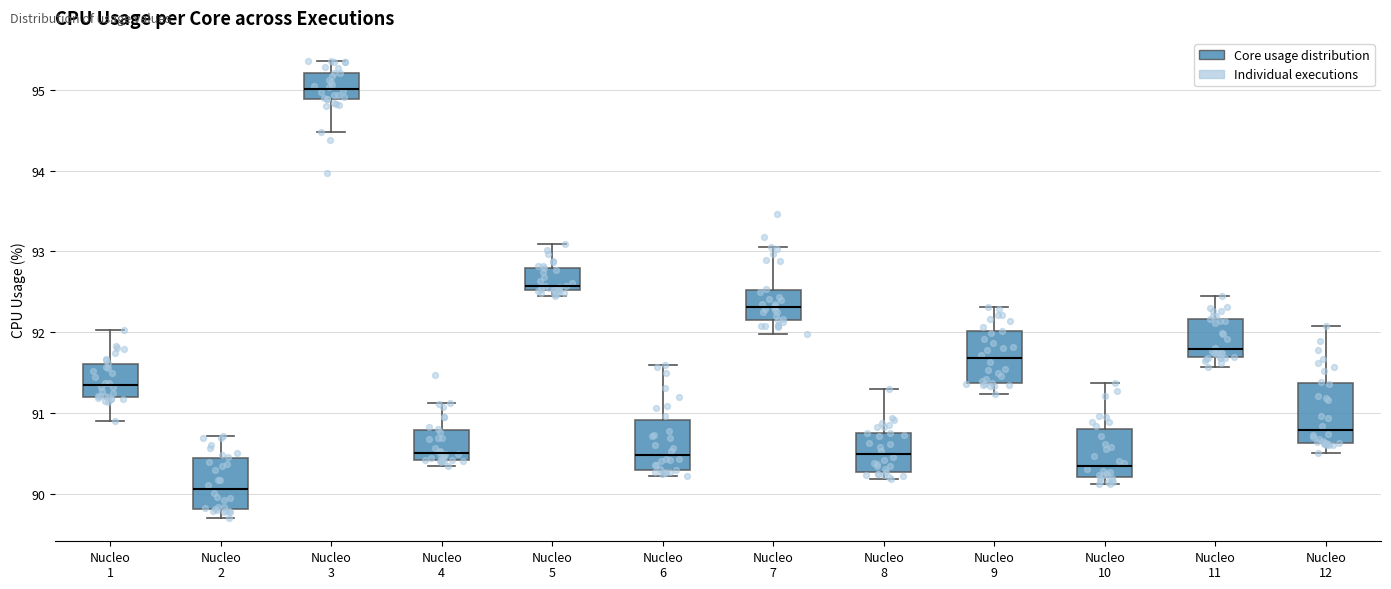

Reading left to right, transcribe this box plot: for each box, give where its median line is, the range the box spans, and where its two whiskers end, as read against the y-axis. The values are not printed on the chart, so give them approximately, as read against the axis.

Nucleo 1: median 91.3, box 91.2 to 91.6, whiskers 90.9 to 92.0
Nucleo 2: median 90.1, box 89.8 to 90.4, whiskers 89.7 to 90.7
Nucleo 3: median 95.0, box 94.9 to 95.2, whiskers 94.5 to 95.4
Nucleo 4: median 90.5, box 90.4 to 90.8, whiskers 90.3 to 91.1
Nucleo 5: median 92.6, box 92.5 to 92.8, whiskers 92.4 to 93.1
Nucleo 6: median 90.5, box 90.3 to 90.9, whiskers 90.2 to 91.6
Nucleo 7: median 92.3, box 92.2 to 92.5, whiskers 92.0 to 93.1
Nucleo 8: median 90.5, box 90.3 to 90.8, whiskers 90.2 to 91.3
Nucleo 9: median 91.7, box 91.4 to 92.0, whiskers 91.2 to 92.3
Nucleo 10: median 90.3, box 90.2 to 90.8, whiskers 90.1 to 91.4
Nucleo 11: median 91.8, box 91.7 to 92.2, whiskers 91.6 to 92.5
Nucleo 12: median 90.8, box 90.6 to 91.4, whiskers 90.5 to 92.1